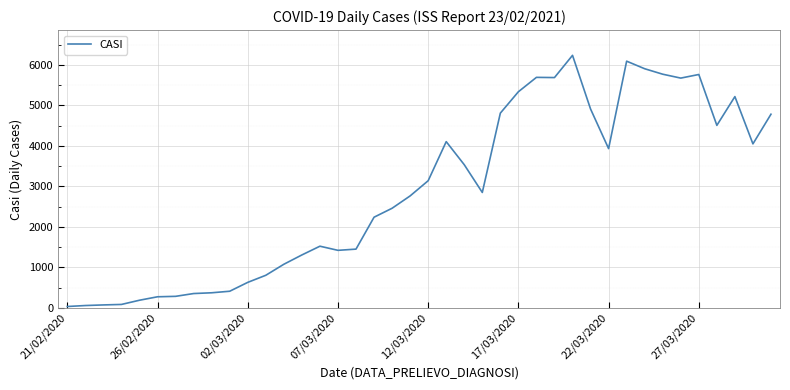

What is the maximum value shown in the chart?

6236